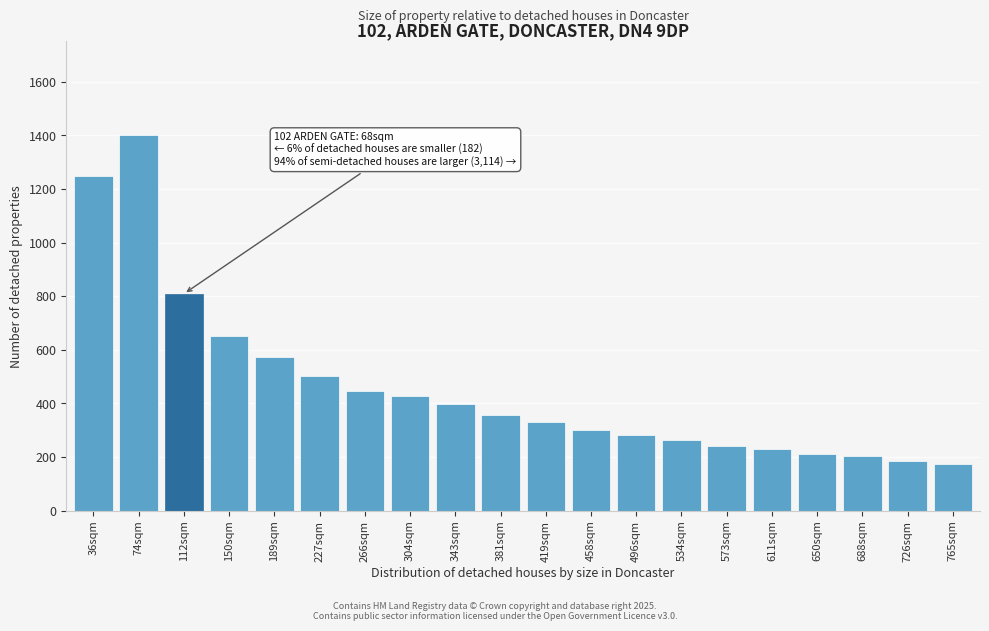

Reading right to left, transcribe all the data shown in this chart.

172.6	186.2	201.9	211.4	230.8	242.3	264.8	281.6	302.4	330.8	357.8	399.2	429.1	446.1	502.0	571.6	649.9	808.7	1400.0	1250.0